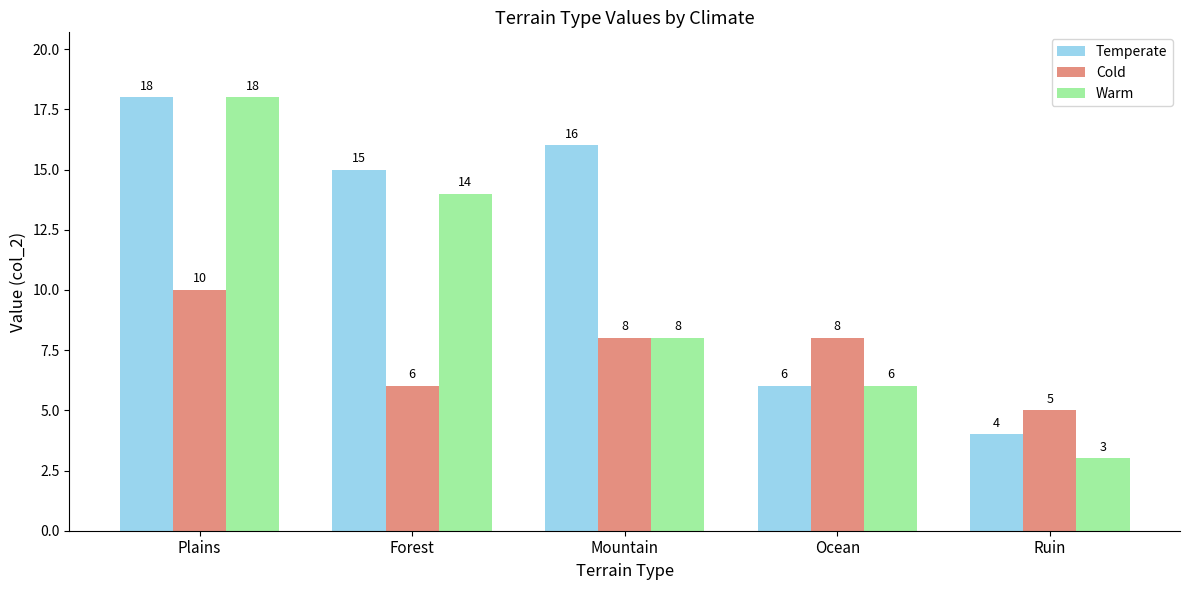

At which label does Cold first exceed 8?

Plains